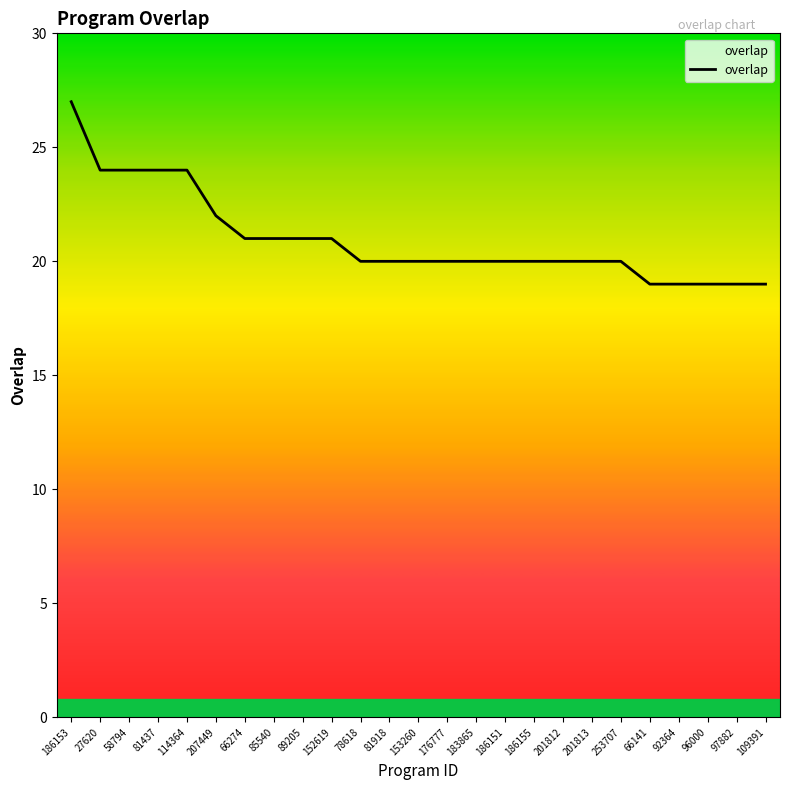

What is the average value?

21